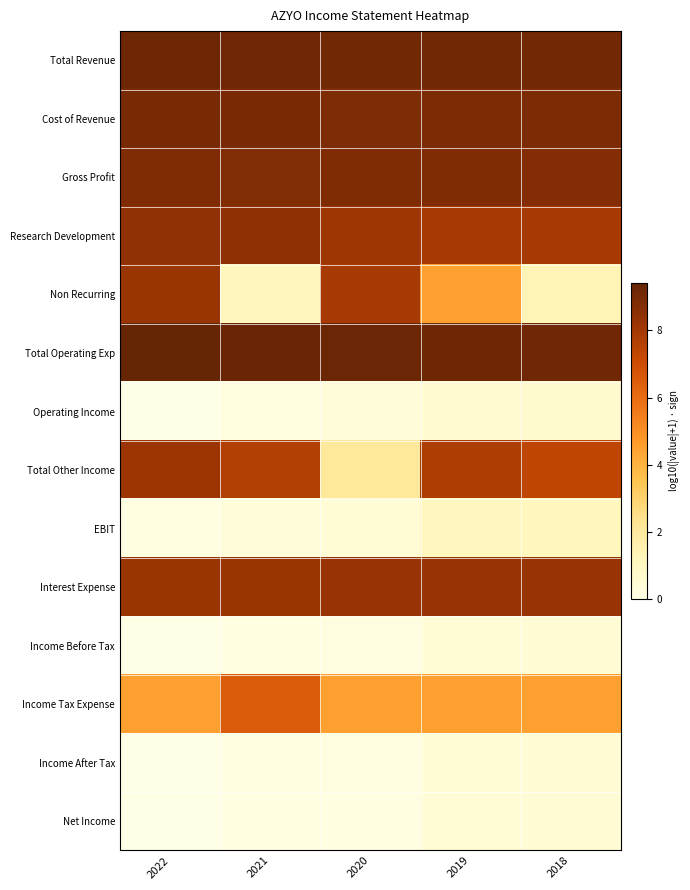

At how many categories does at least one series exceed 0?

5